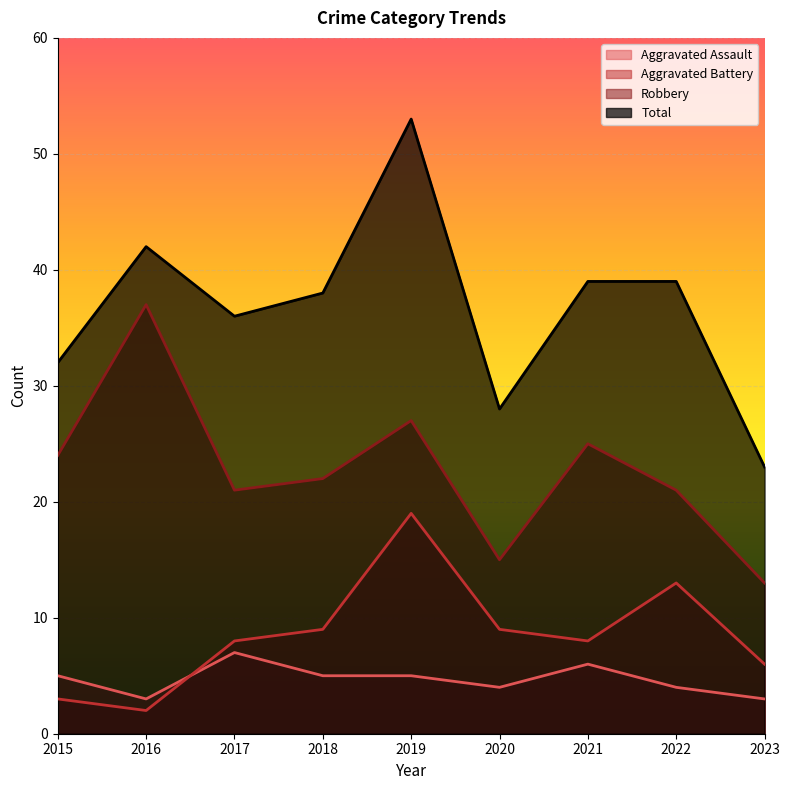

What is the sum of the Robbery values at 2021 and 2016?

62